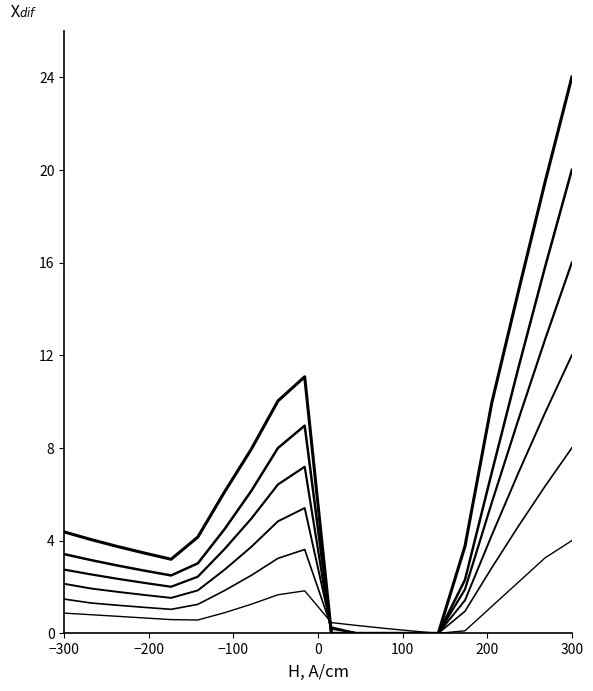

Between 5 and 6, which is larger?

5